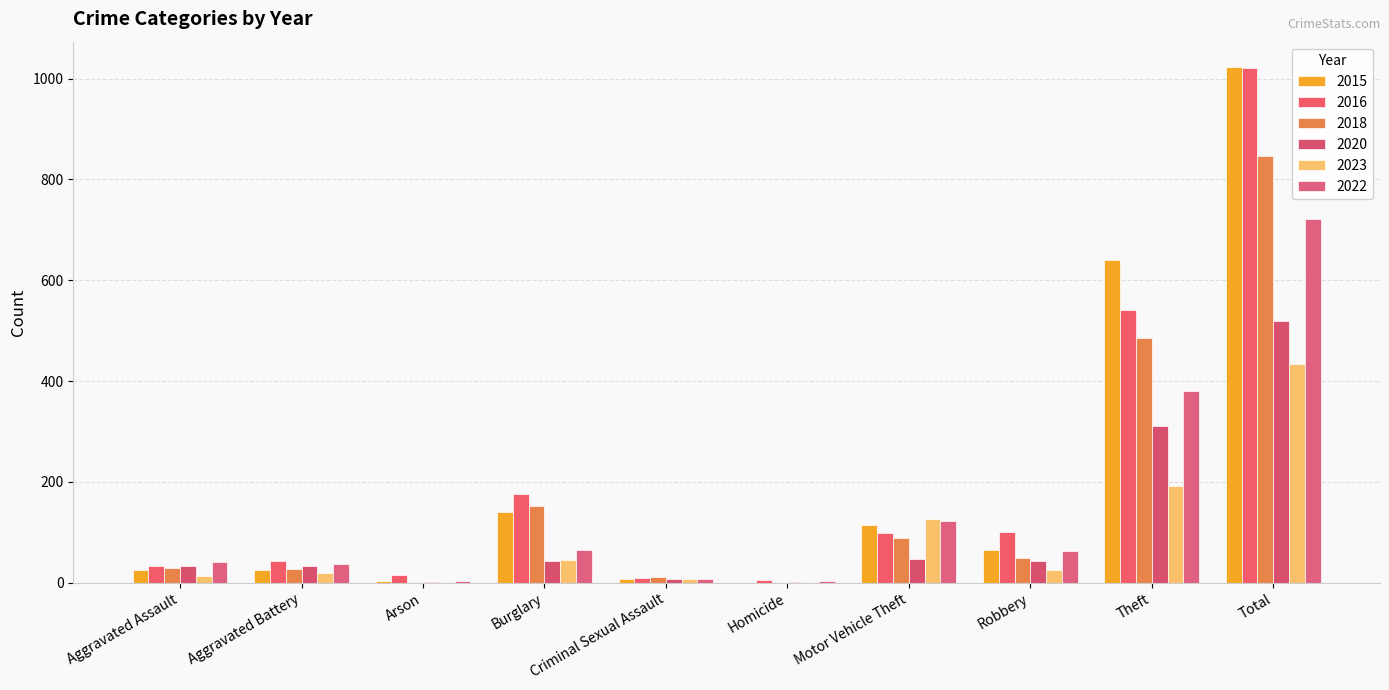

Count the number of categories in the chart.

10